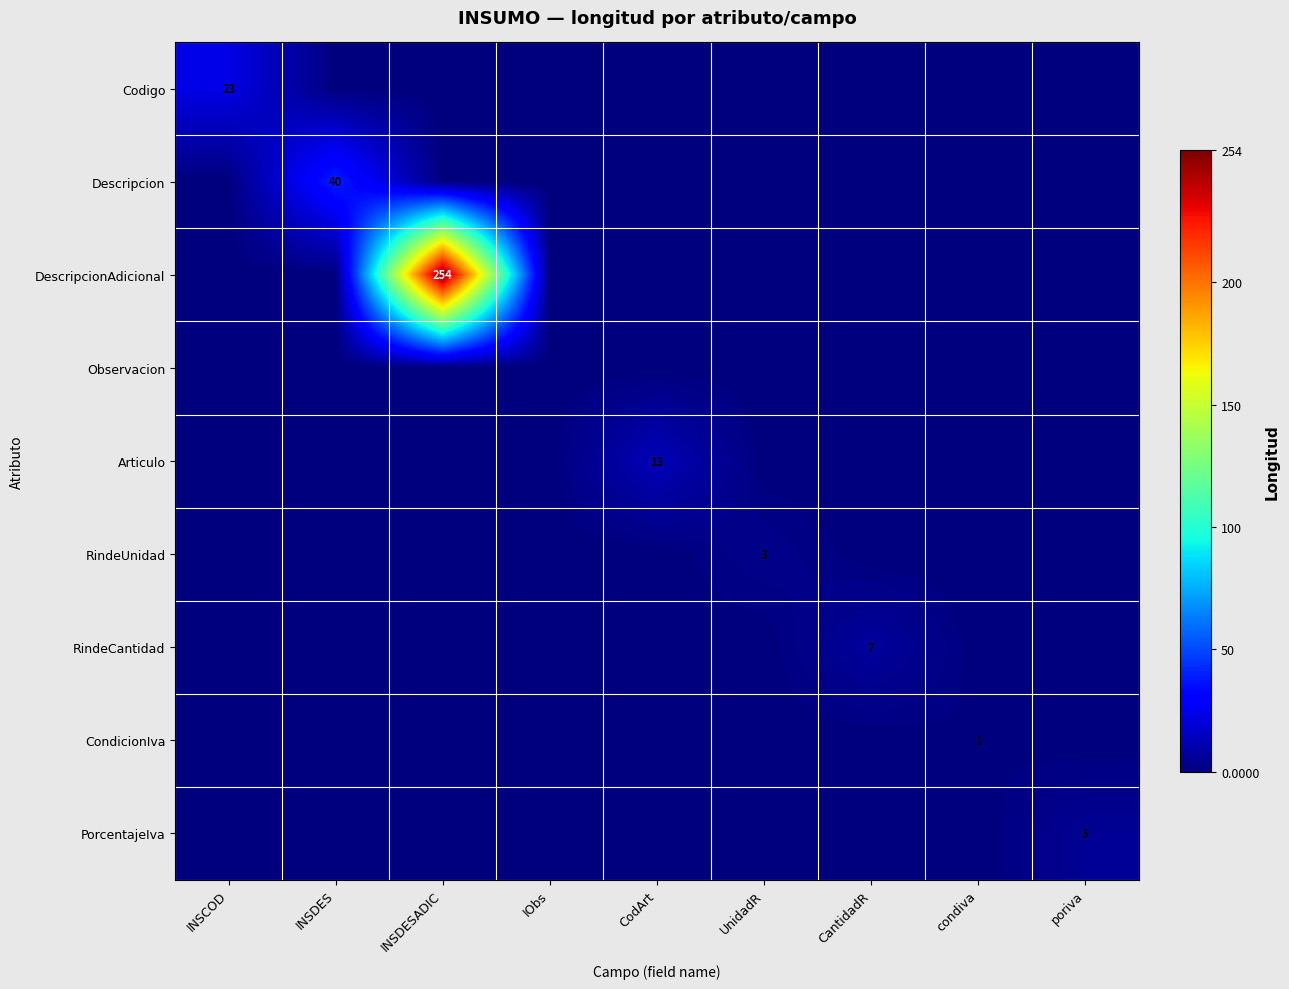

Count the number of categories in the chart.

9